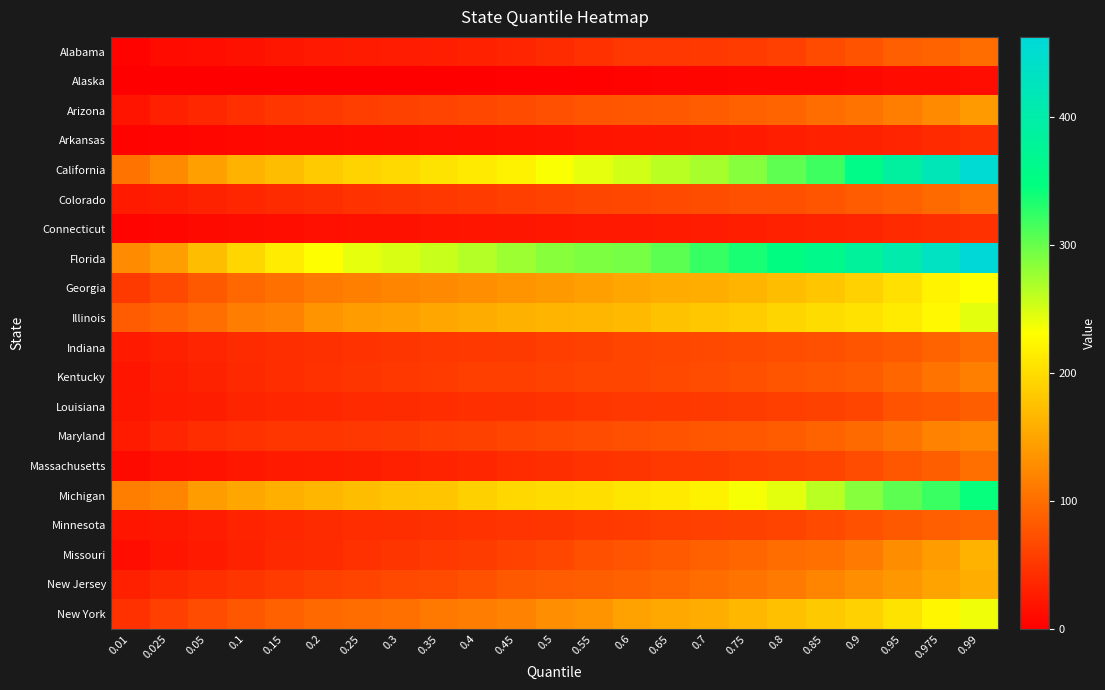

At which category is the sum across all series the highest?

0.99